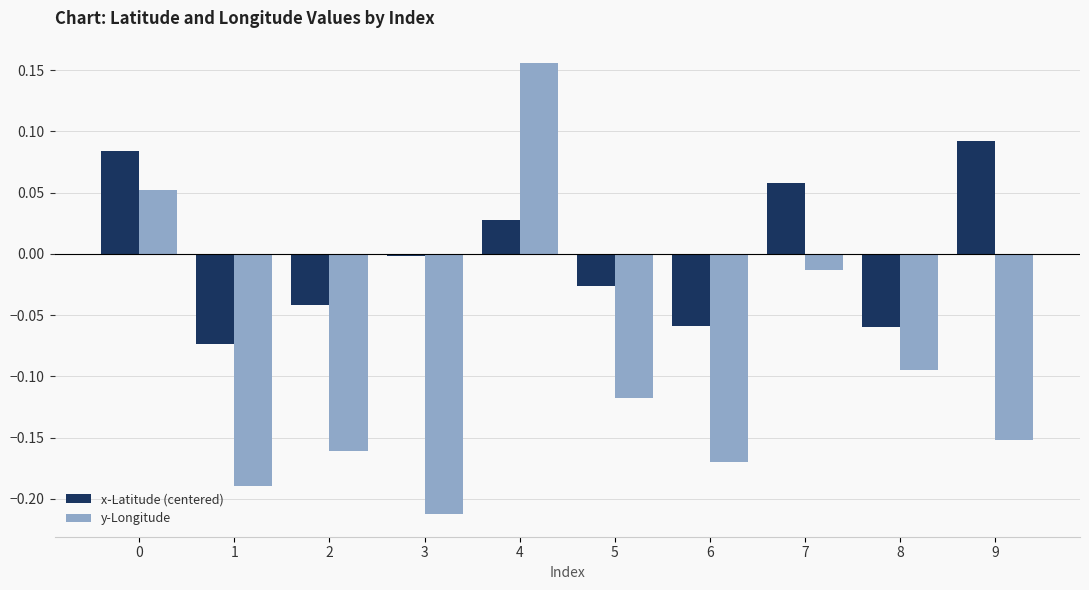

Does the chart contain stacked bars?

No